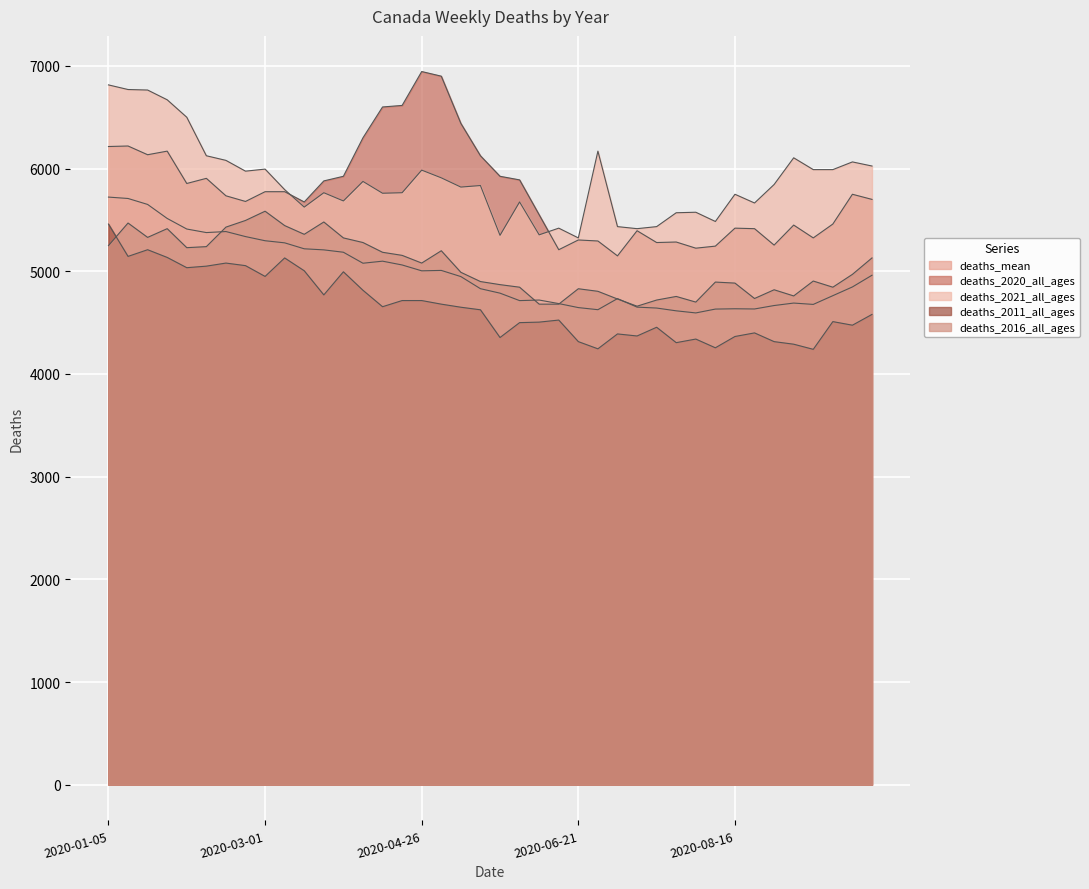

At which label does deaths_2011_all_ages reach its minimum?

2020-09-13